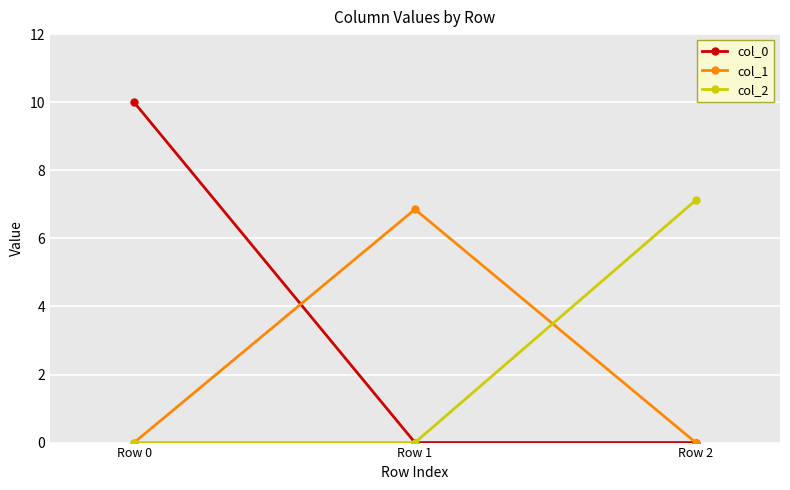

Count the number of categories in the chart.

3